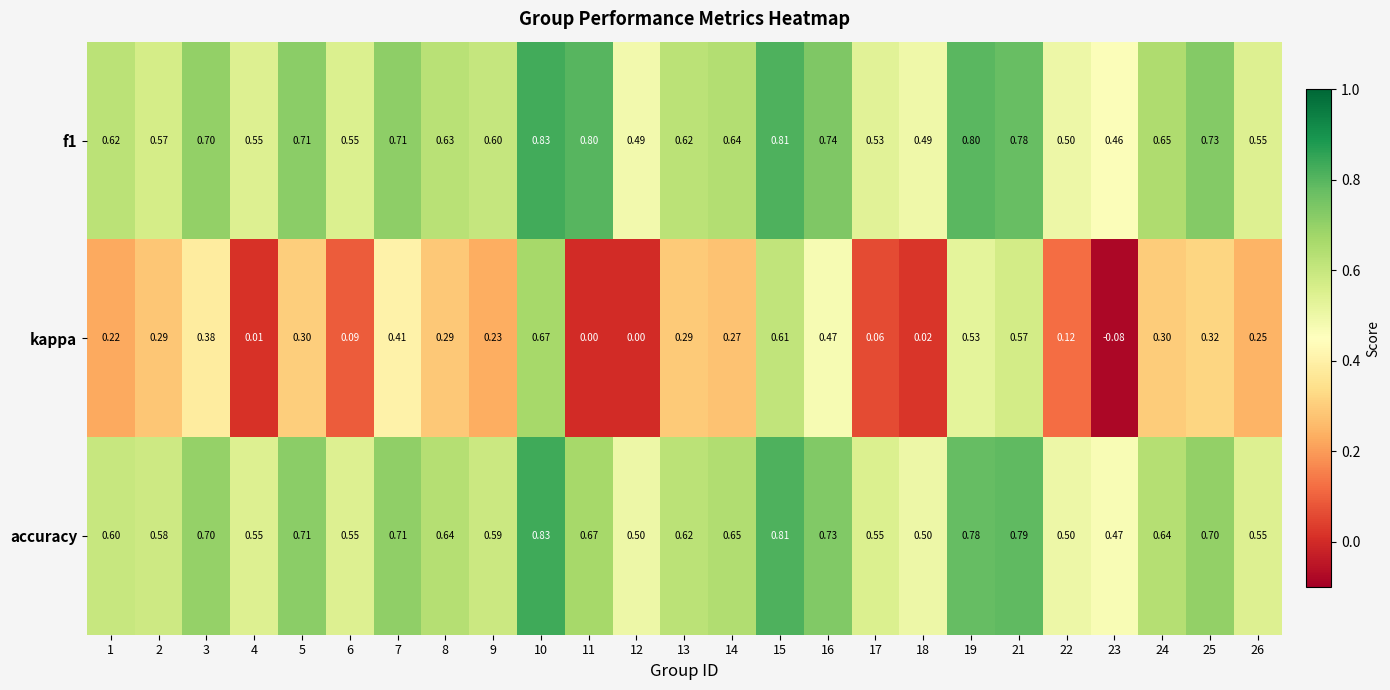

Which series has the widest spread of values?

kappa